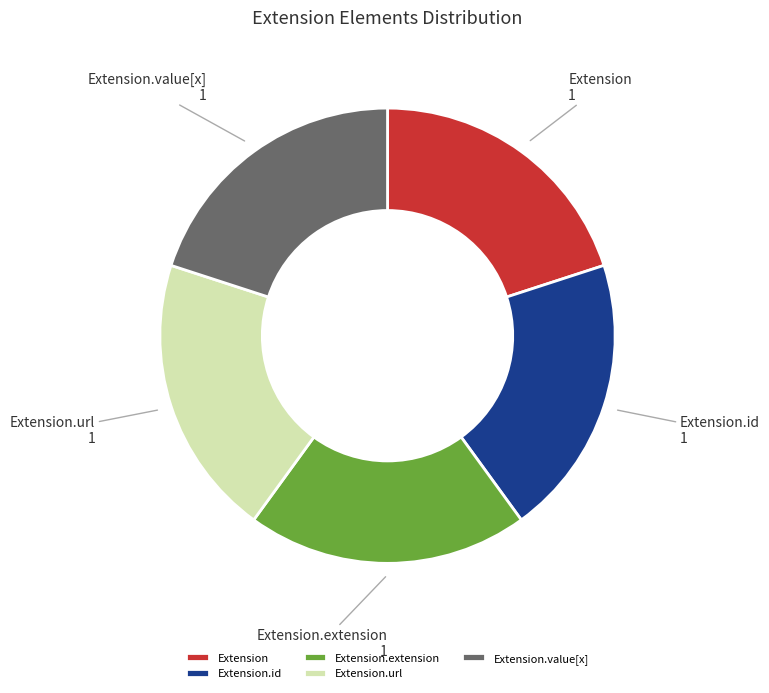

The Extension.url 1 slice represents 6% of the pie. True or false?

False